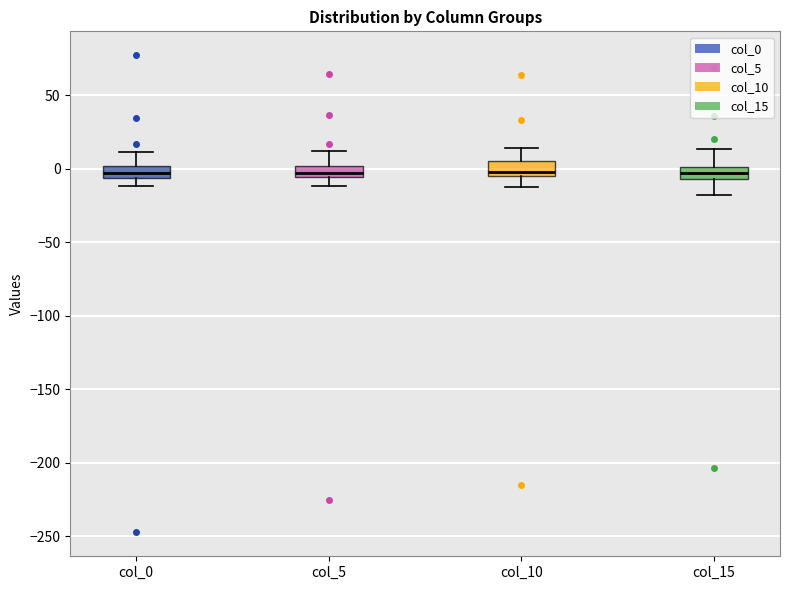

Where is the upper edge of the box for col_10 on the y-axis? The values are not printed on the chart, so give them approximately, as read against the axis.

5